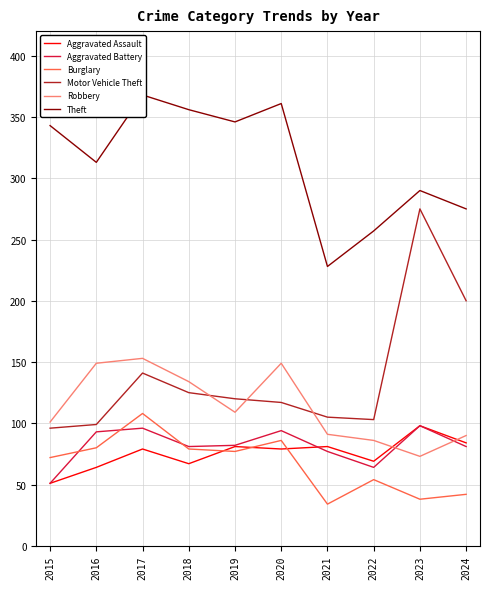

Is the value of Burglary at 2021 greater than the value of Robbery at 2015?

No